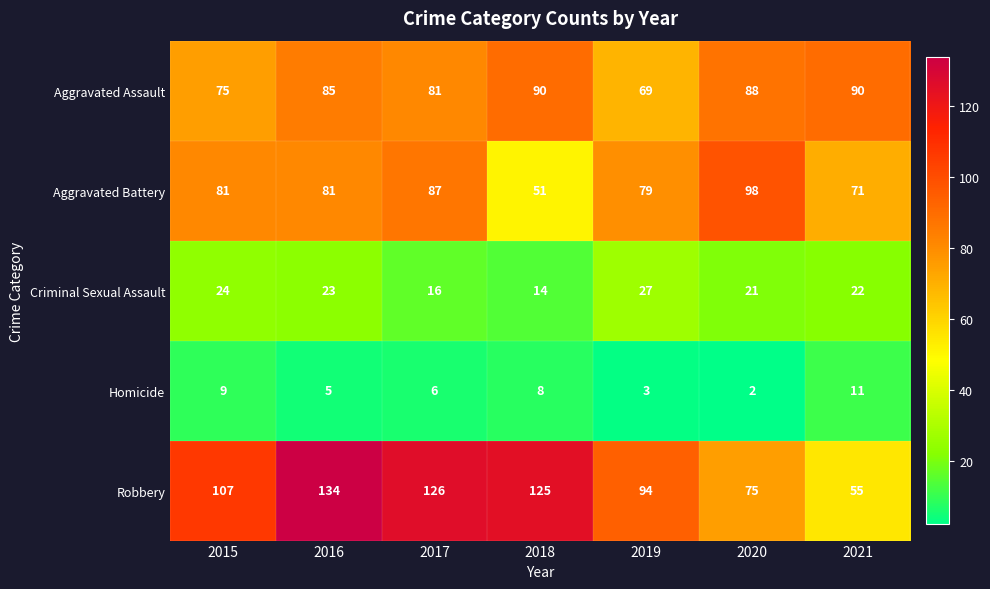

At which category is the sum across all series the highest?

2016